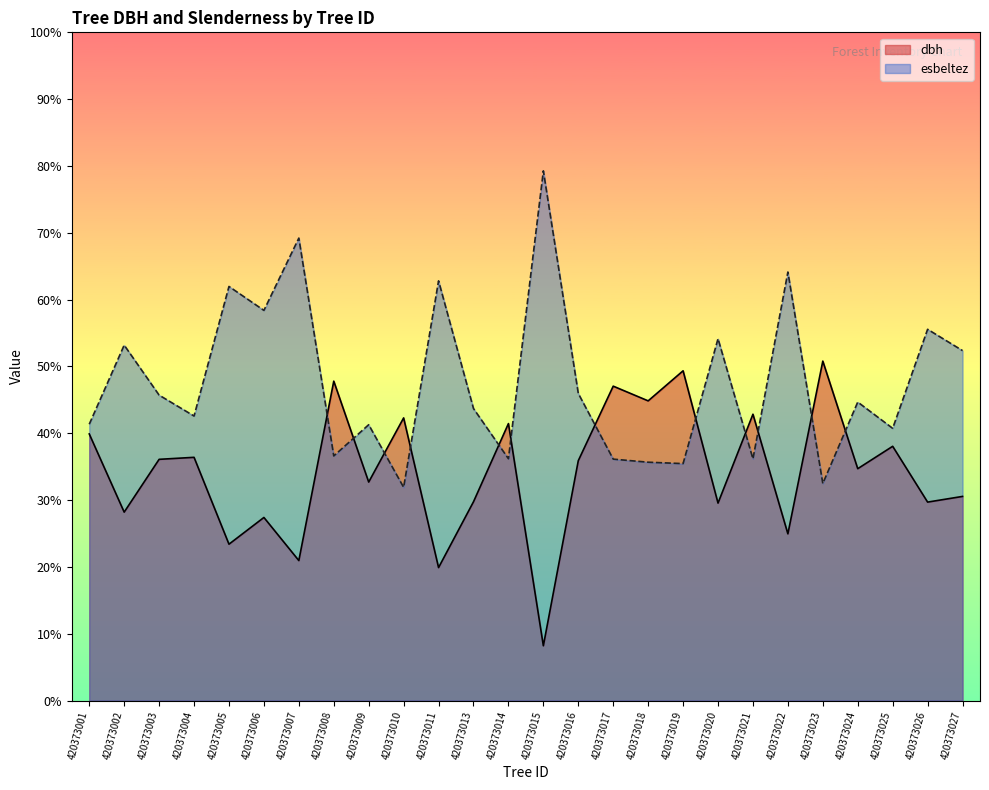

What are all the series names shown in the legend?

dbh, esbeltez